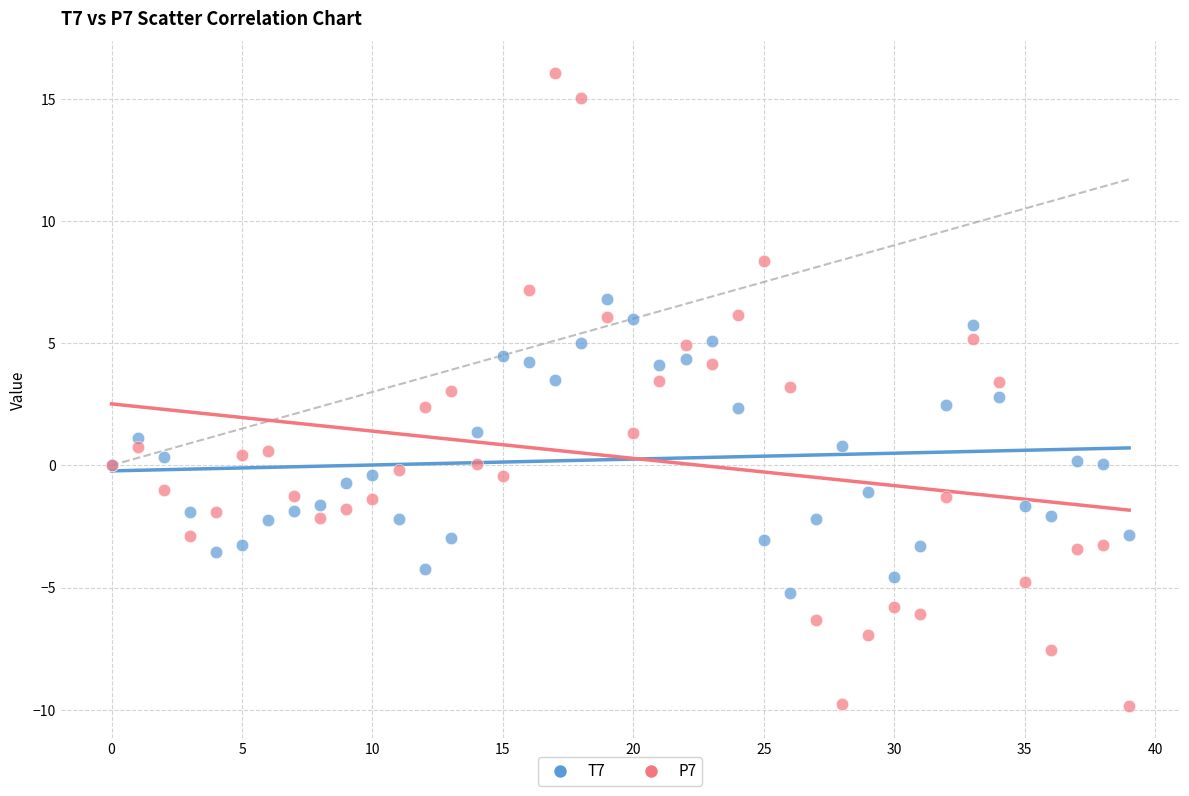

What are all the series names shown in the legend?

T7, P7